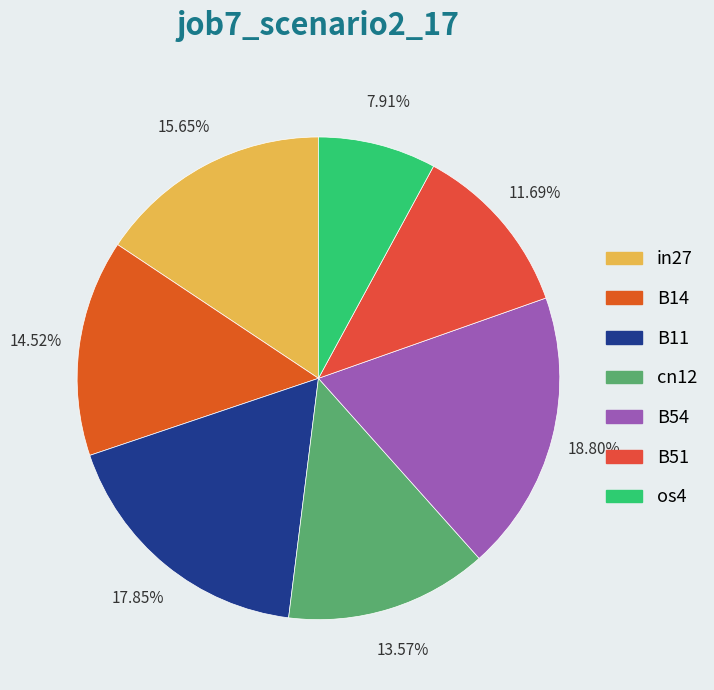

What percentage is NOT represented by in27?

84.4%